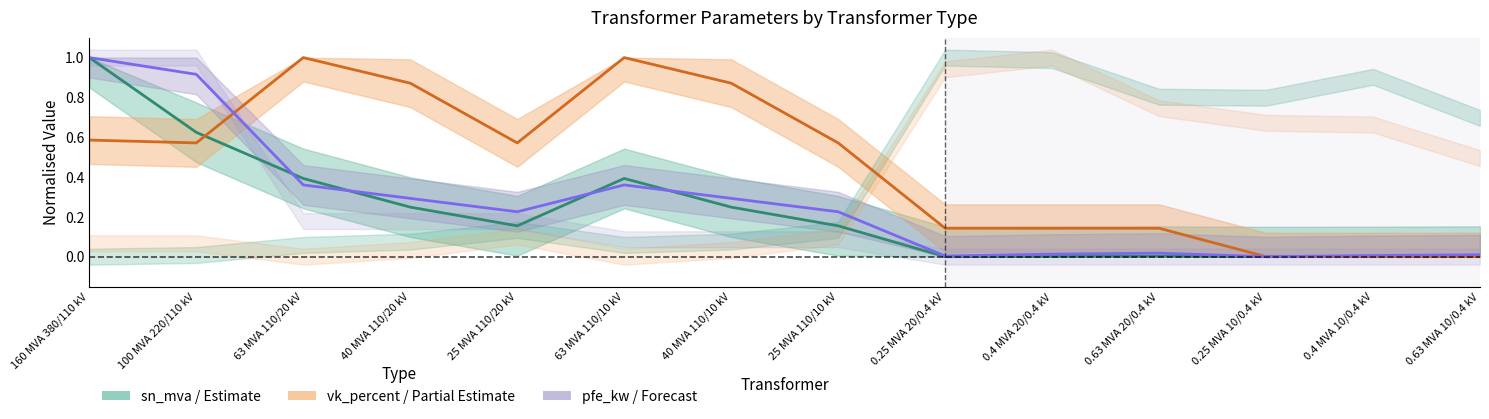

Reading right to left, extract all data points from this chart.

sn_mva: 0.0	0.0	0.0	0.0	0.0	0.0	0.2	0.2	0.4	0.2	0.2	0.4	0.6	1.0
vk_percent: 0.0	0.0	0.0	0.1	0.1	0.1	0.6	0.9	1.0	0.6	0.9	1.0	0.6	0.6
pfe_kw: 0.0	0.0	0.0	0.0	0.0	0.0	0.2	0.3	0.4	0.2	0.3	0.4	0.9	1.0